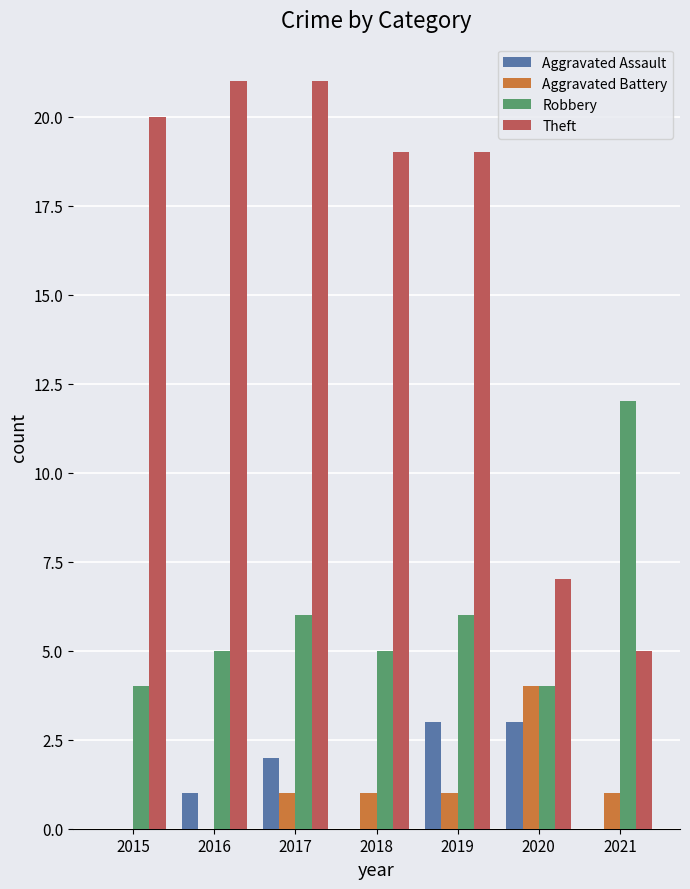

Count the Aggravated Battery values in the range 0 to 1.

6